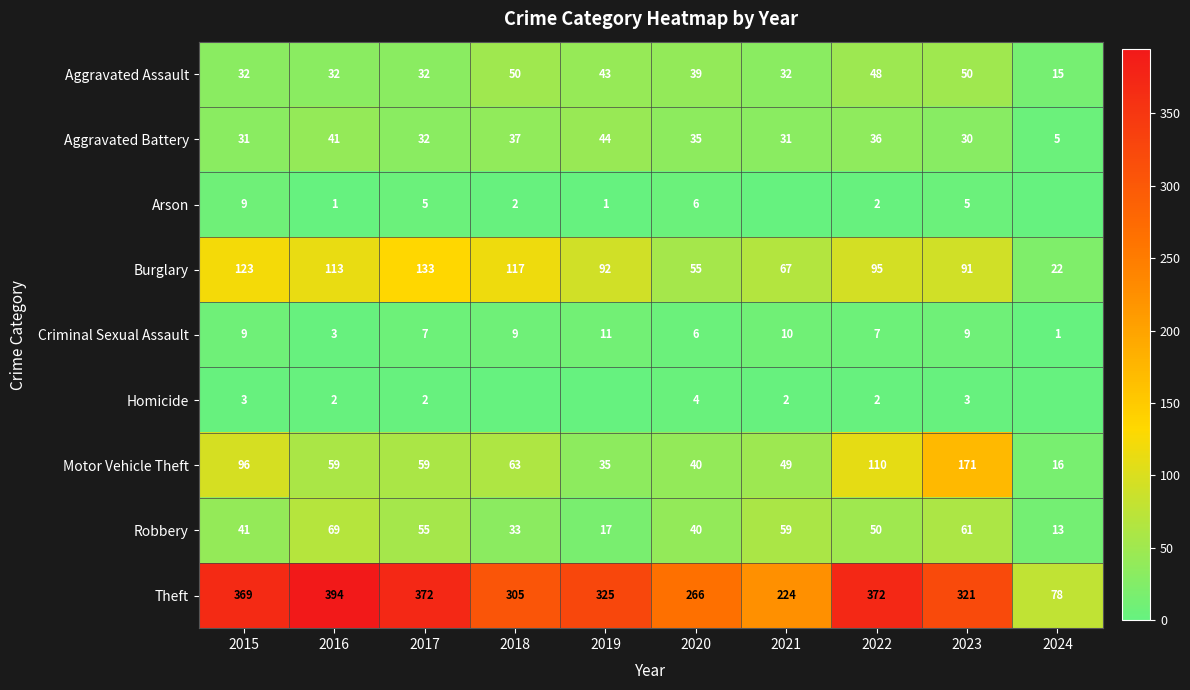

True or false: Burglary has a value of 138 at 2022.

False